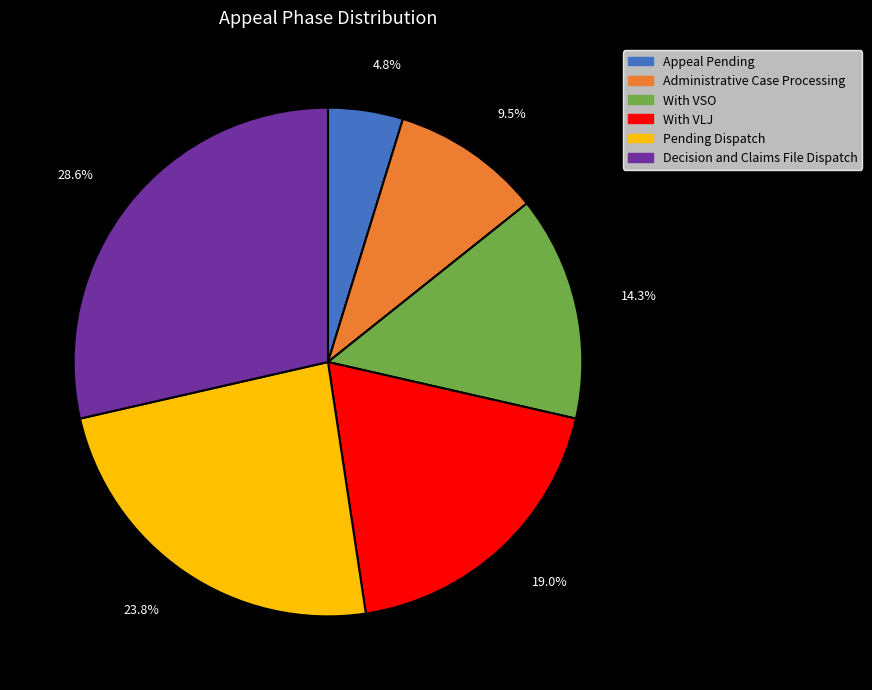

Which category has the biggest portion of the pie?

Decision and Claims File Dispatch